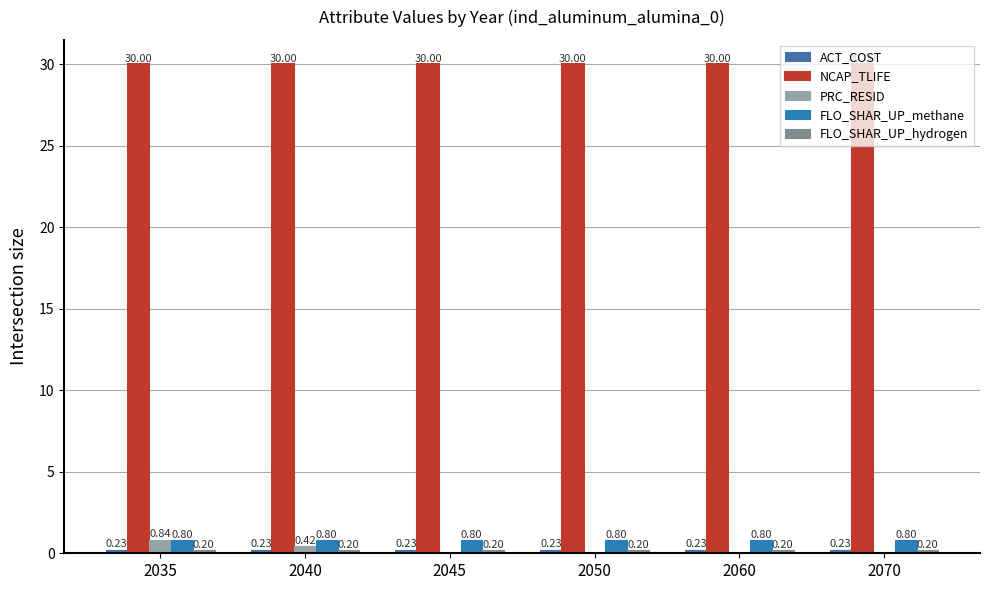

What is the maximum value for ACT_COST?

0.2